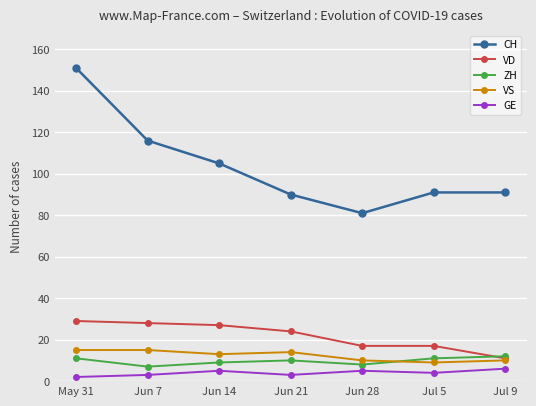

What is the total value across all series at Jun 21?

141